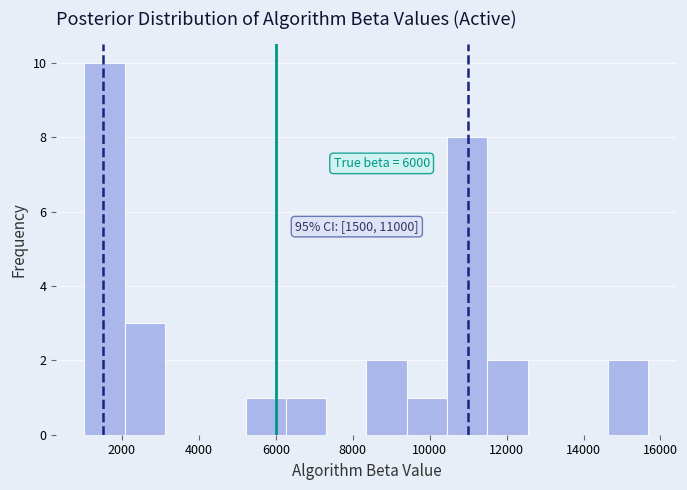

Over which range of the x-axis is the bar tallest?

1000 to 2000